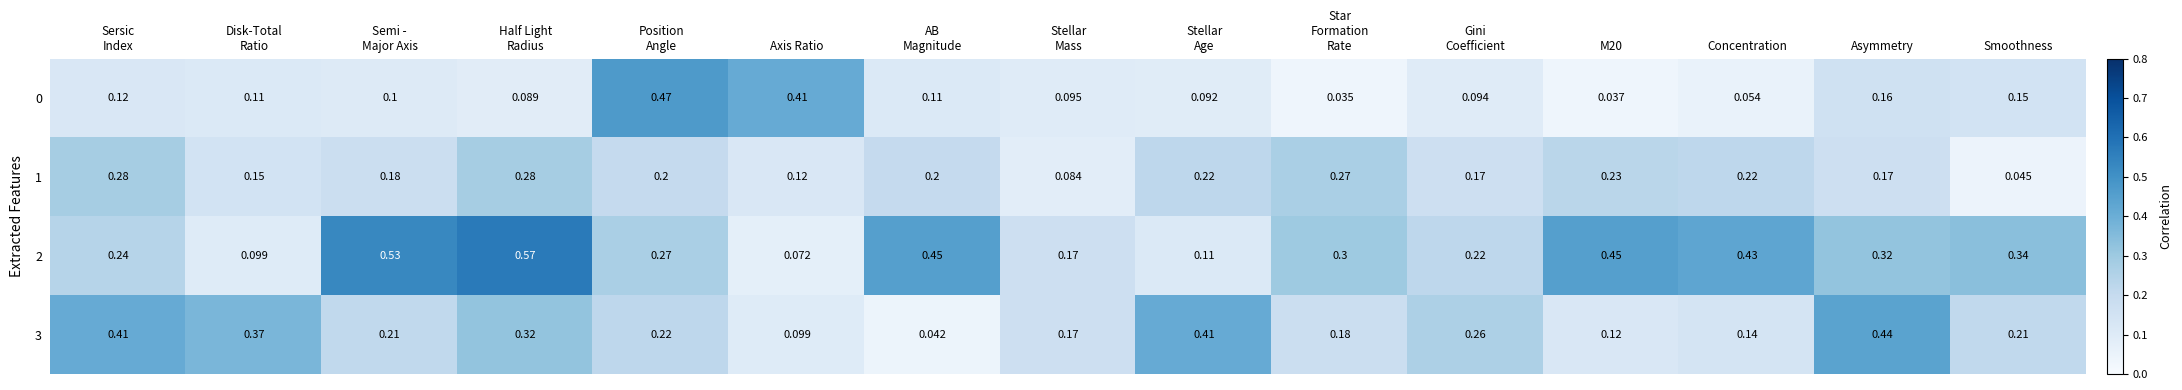

At which label is 2 closest to 0?

Axis Ratio